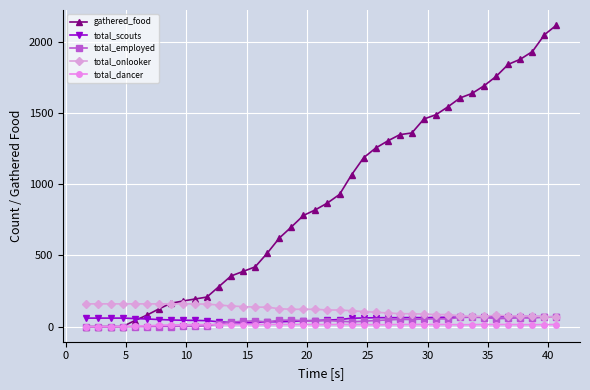

Count the number of categories in the chart.

40